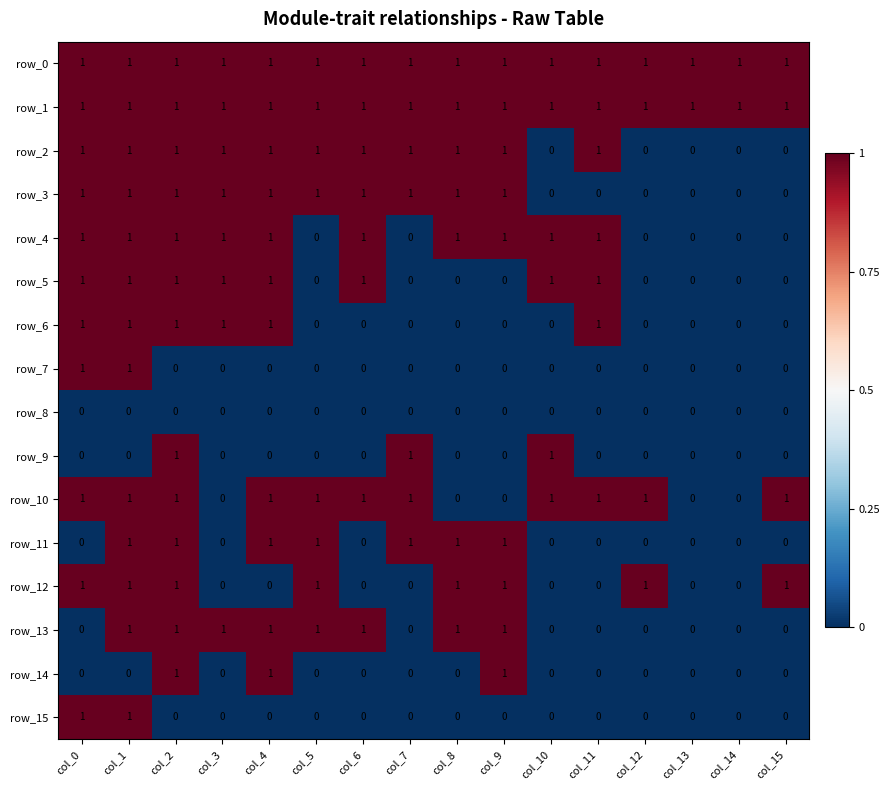

What is the sum of all row_2 values?

11